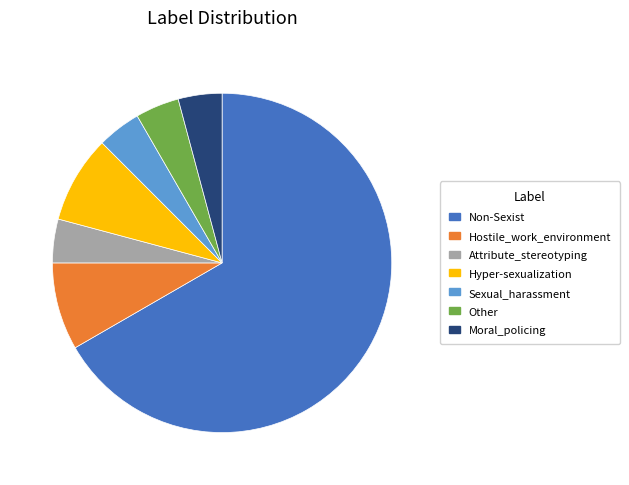

Do Other and Sexual_harassment together represent more than half of the pie?

No